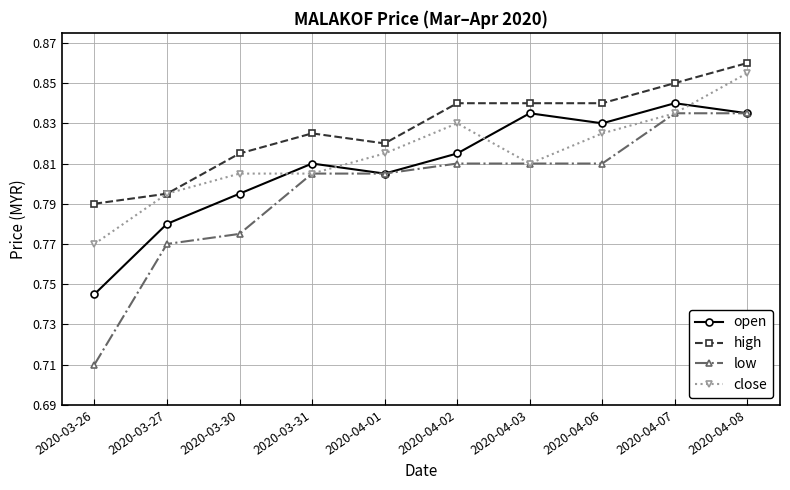

The value of high at 2020-04-06 is 0.4. True or false?

False